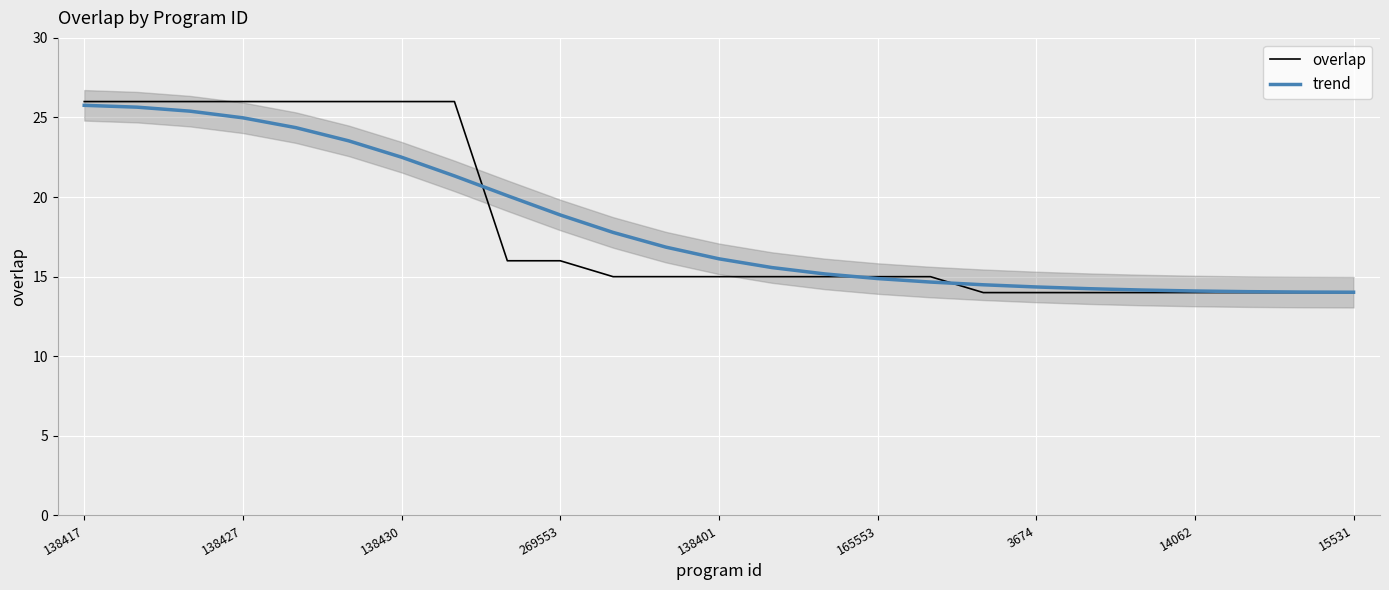

The trend series shows 22.5 at 138430. True or false?

True